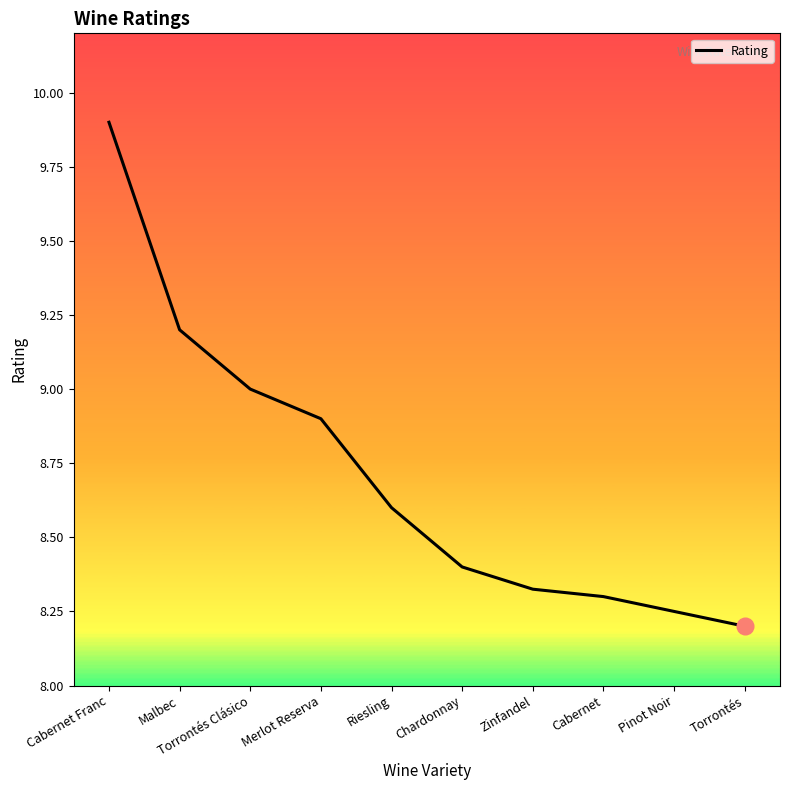

List the labels in order of value, largest first.

Cabernet Franc, Malbec, Torrontés Clásico, Merlot Reserva, Riesling, Chardonnay, Zinfandel, Cabernet, Pinot Noir, Torrontés